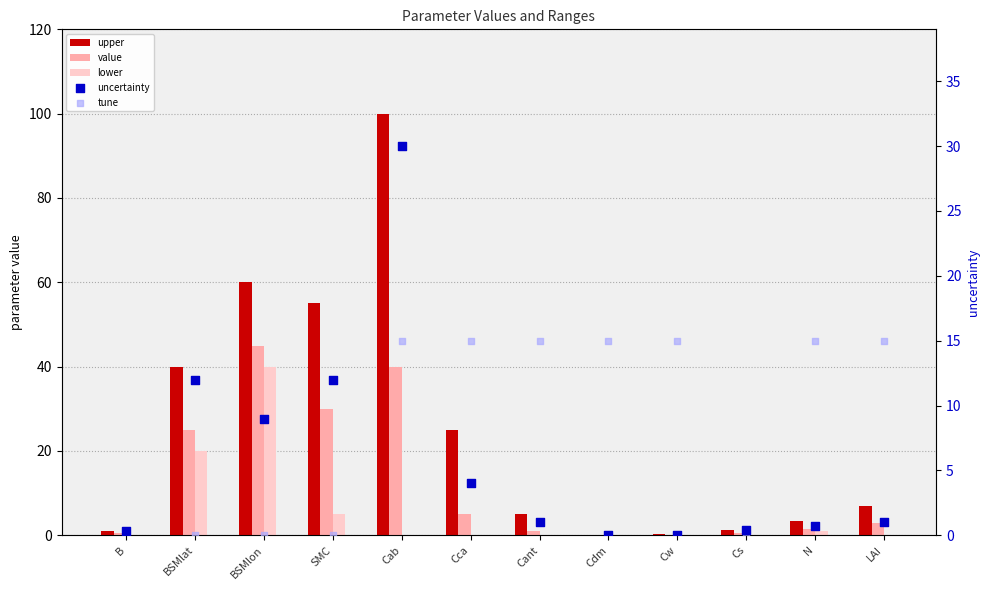

Which series has the widest spread of Y values?

upper